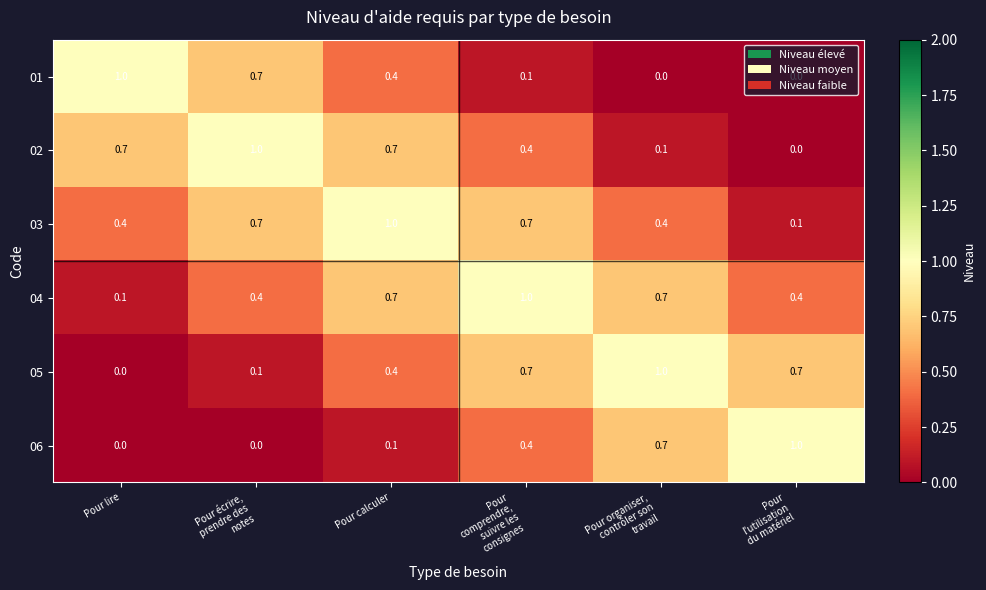

At how many categories does at least one series exceed 0?

6